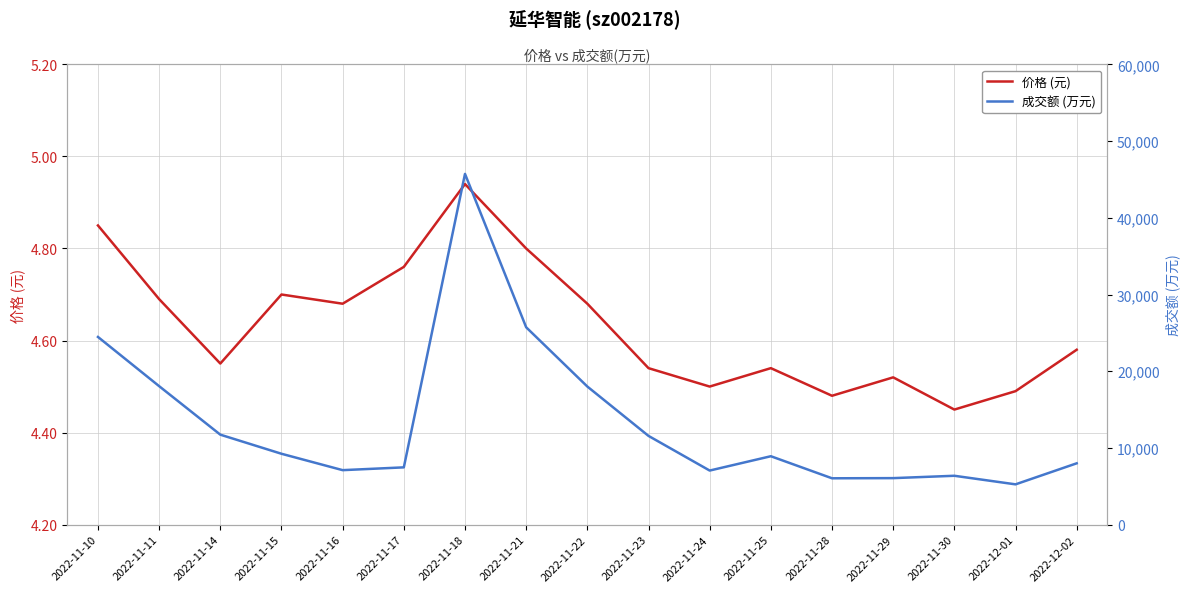

True or false: 价格 (元) and 成交额(万元) cross at least once.

False